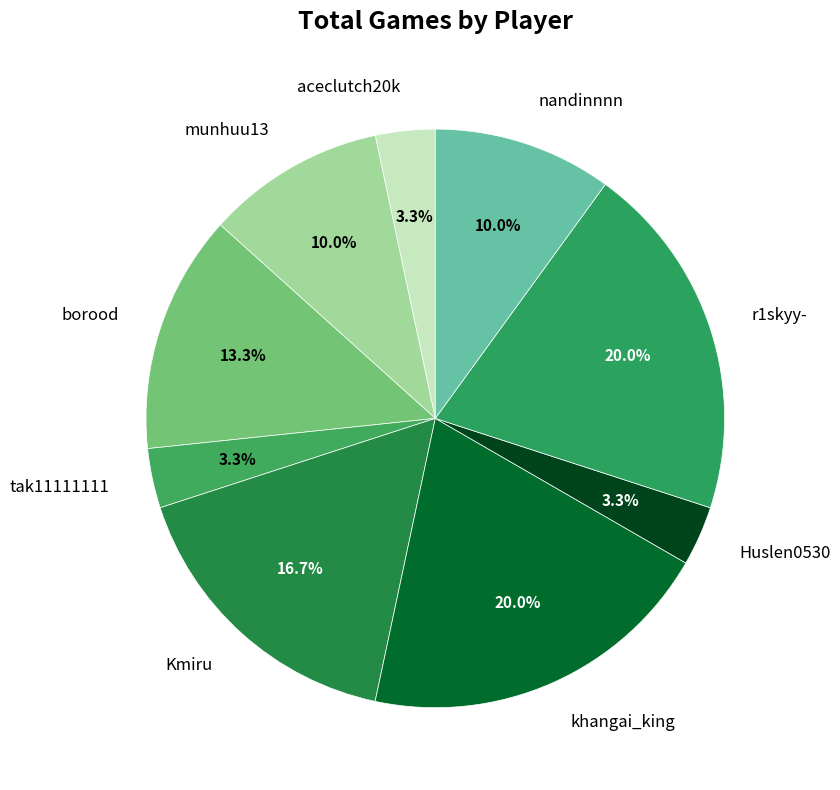

Between Huslen0530 and nandinnnn, which is larger?

nandinnnn